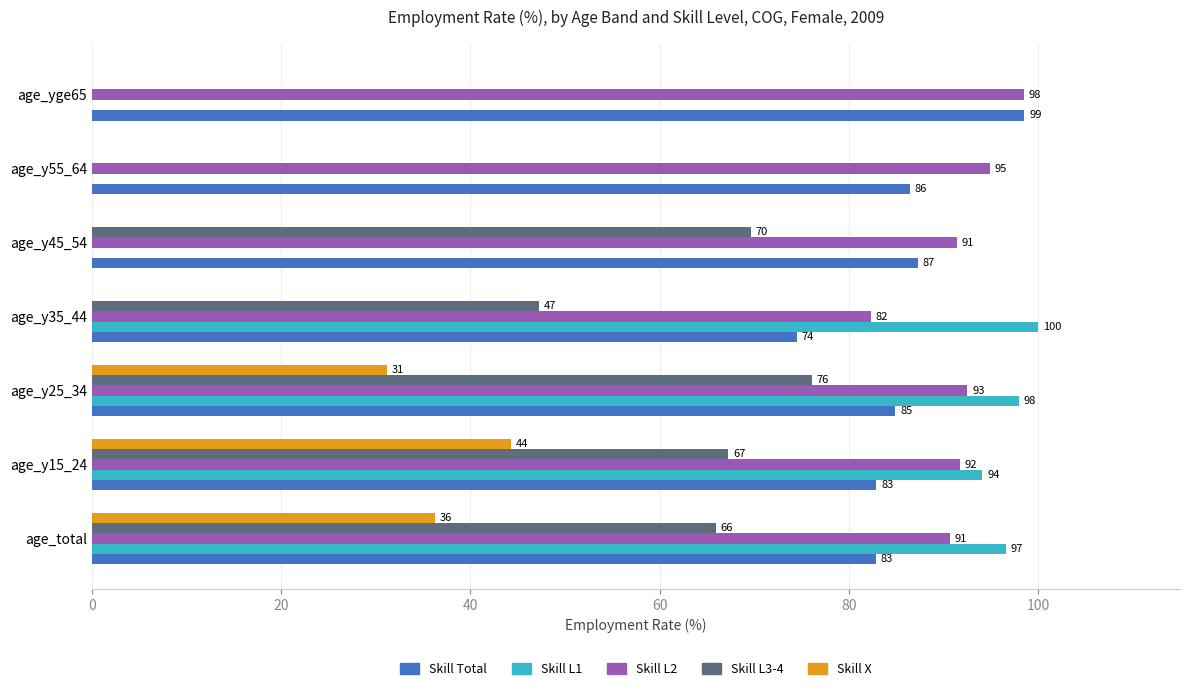

At which category does the chart reach its peak across all series?

age_y35_44